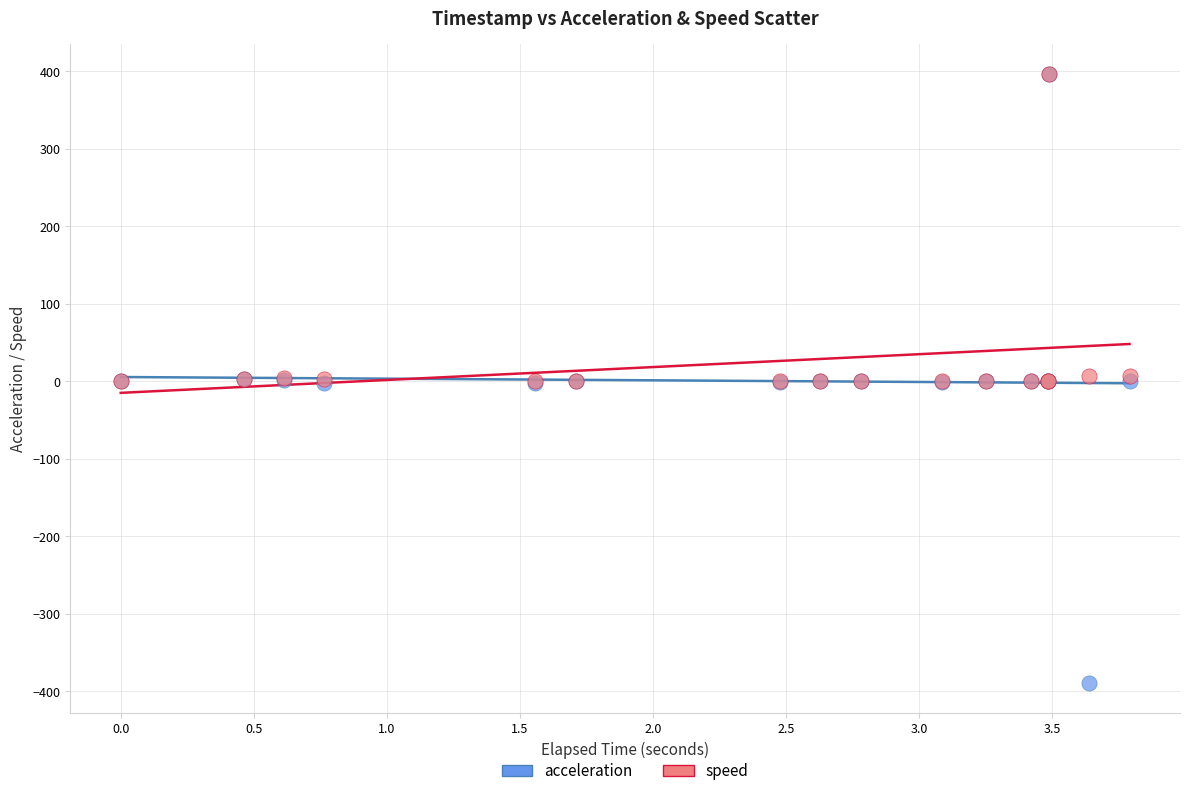

Which series has the widest spread of Y values?

acceleration